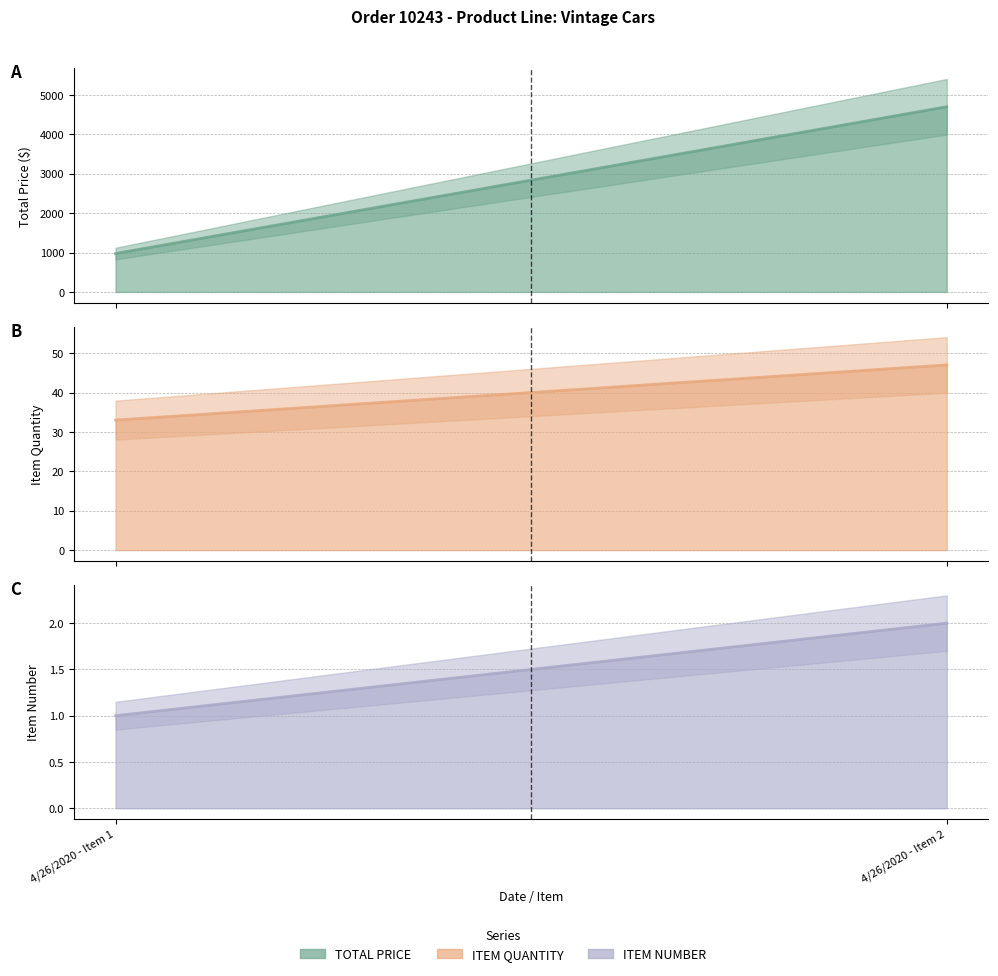

What is the minimum value shown in the chart?

1.0